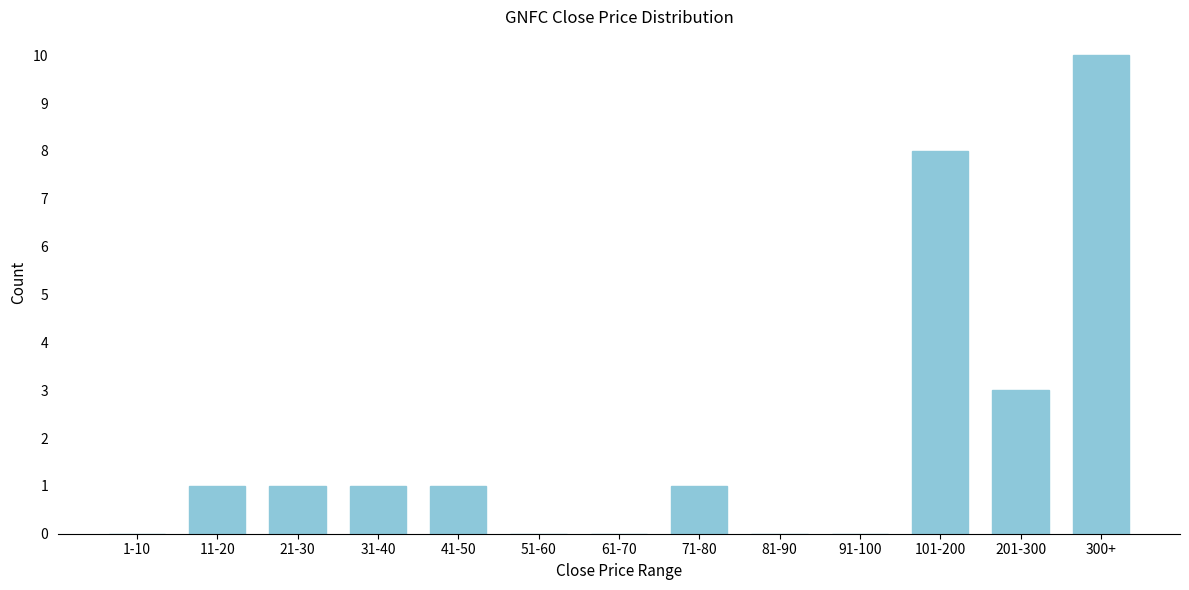

Reading right to left, what are all the values shown in this chart?

300+=10	201-300=3	101-200=8	91-100=0	81-90=0	71-80=1	61-70=0	51-60=0	41-50=1	31-40=1	21-30=1	11-20=1	1-10=0